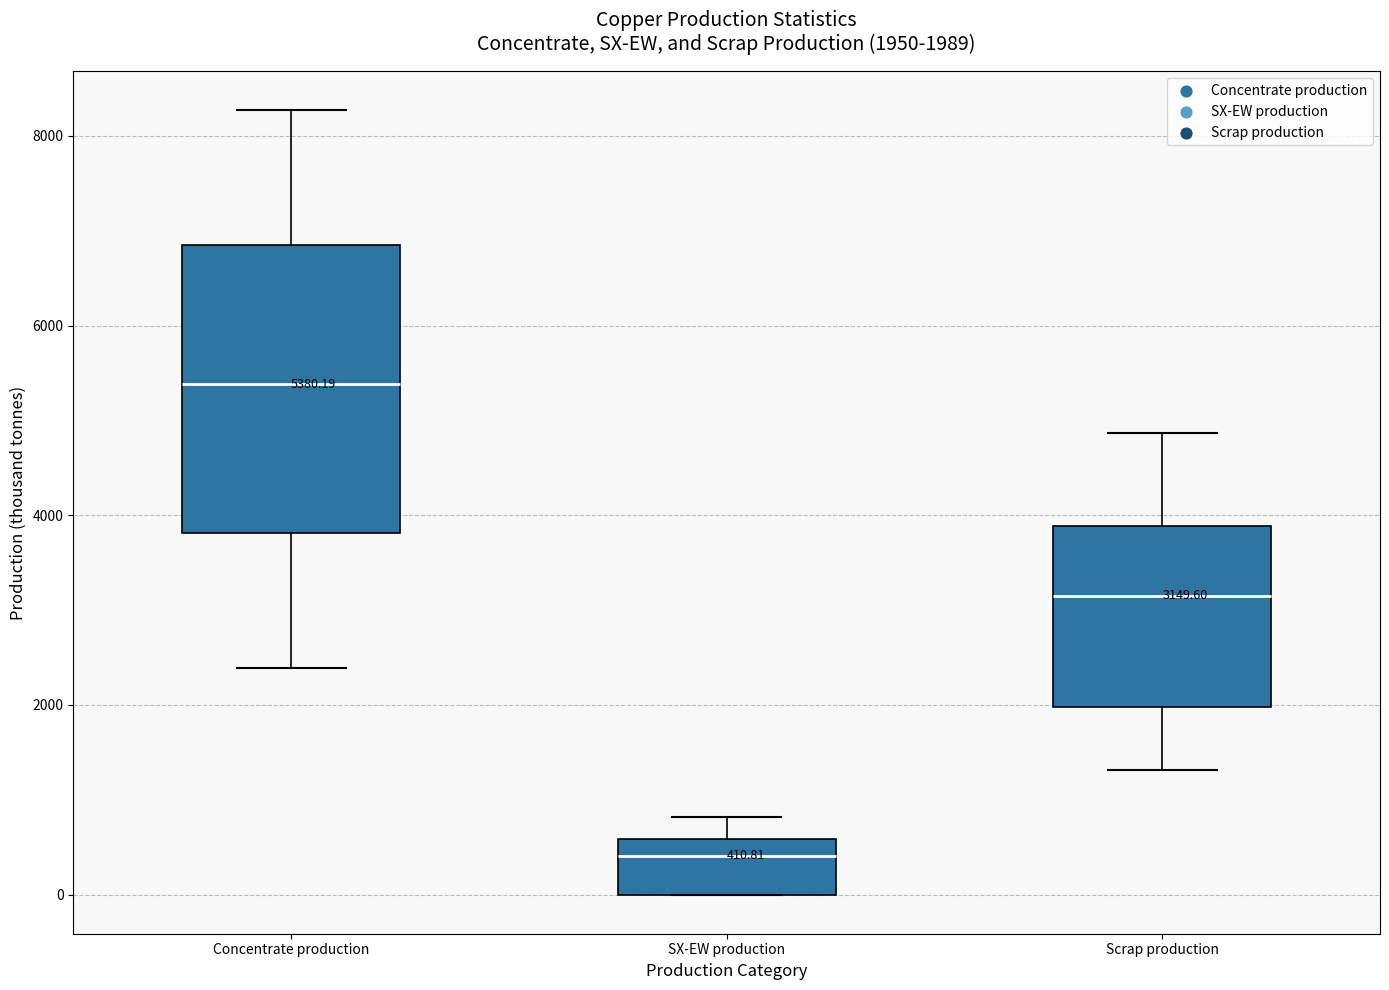

Which box has the lowest median line?

SX-EW production